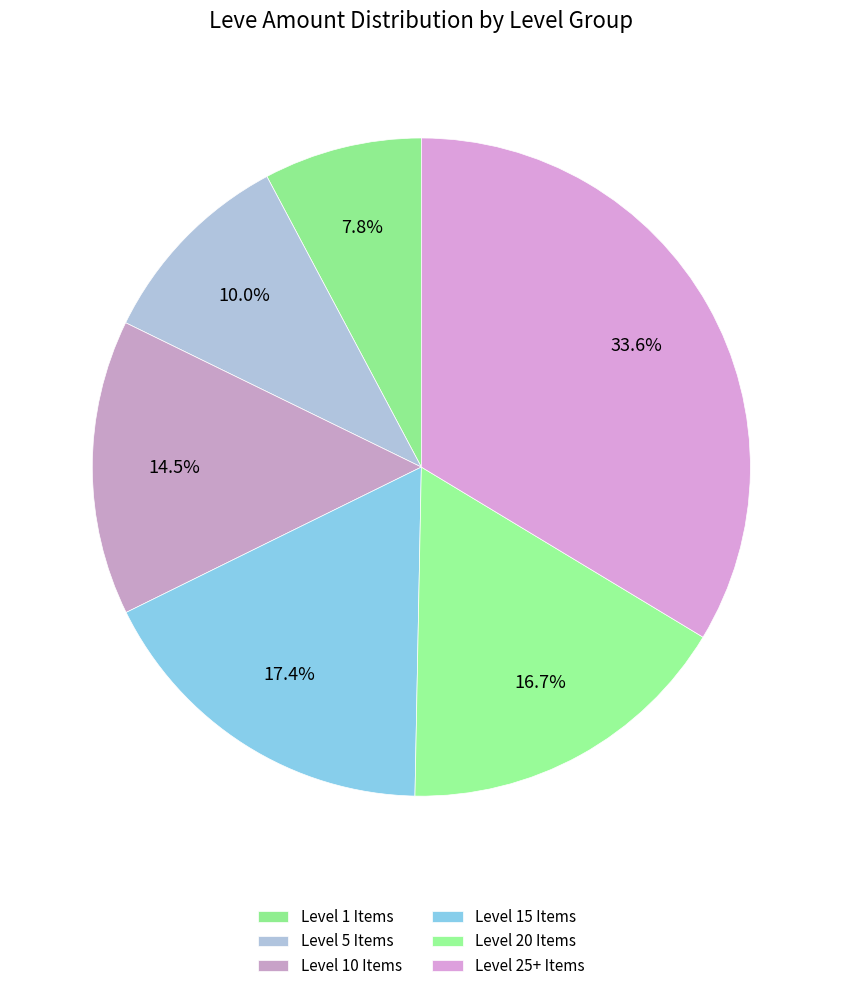

How many segments does this pie chart have?

6